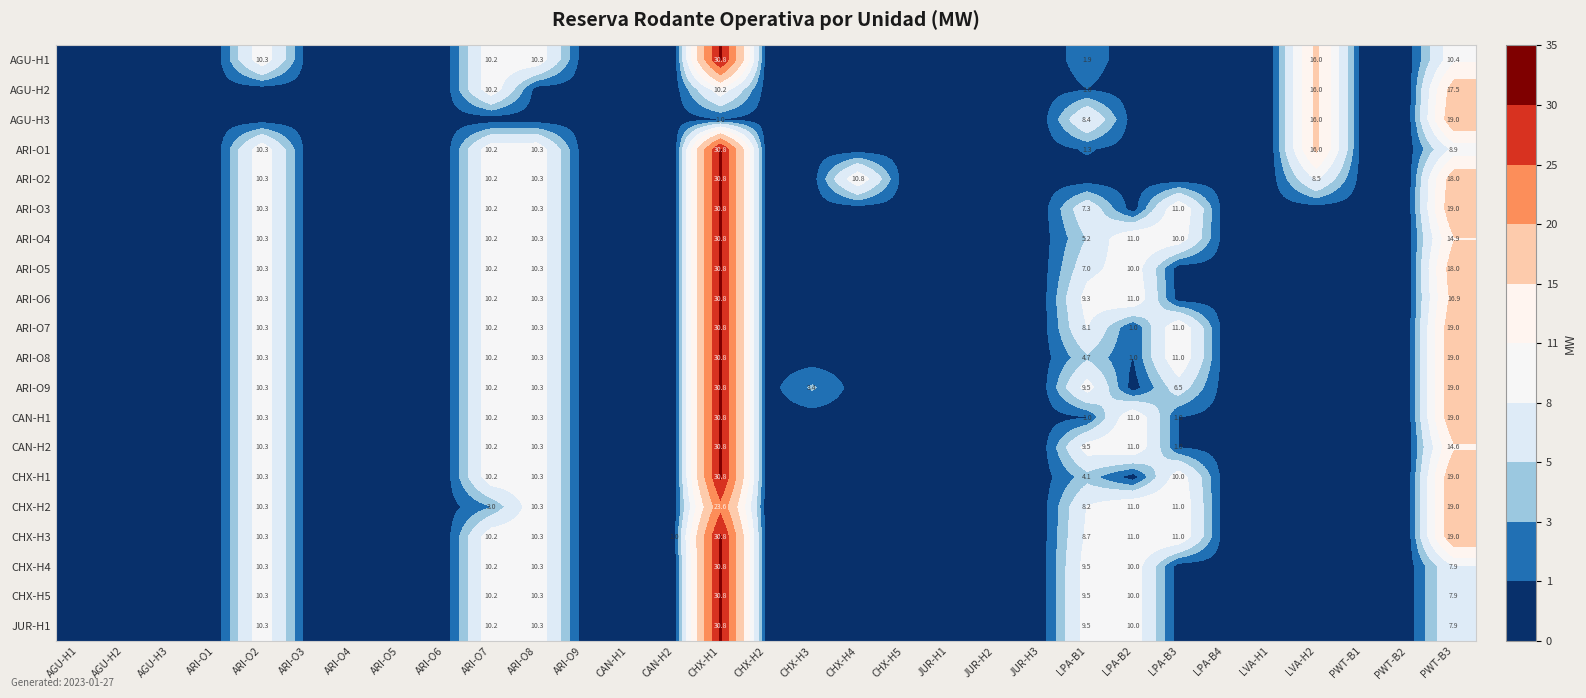

Count the number of categories in the chart.

31